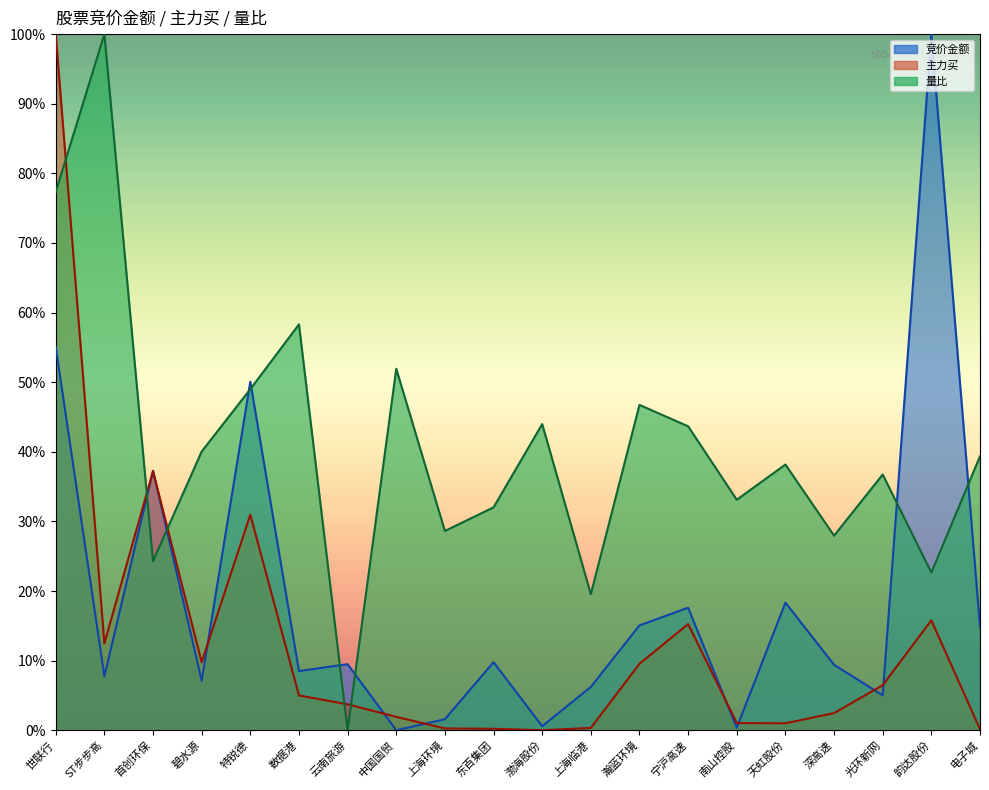

How many distinct data groups are displayed?

3